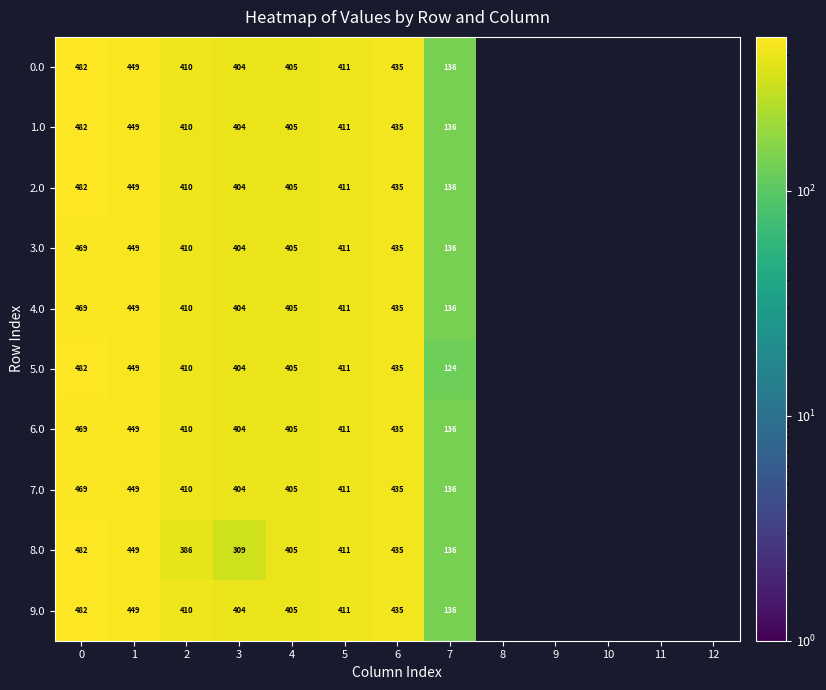

Which has a higher value, 12 or 1?

1